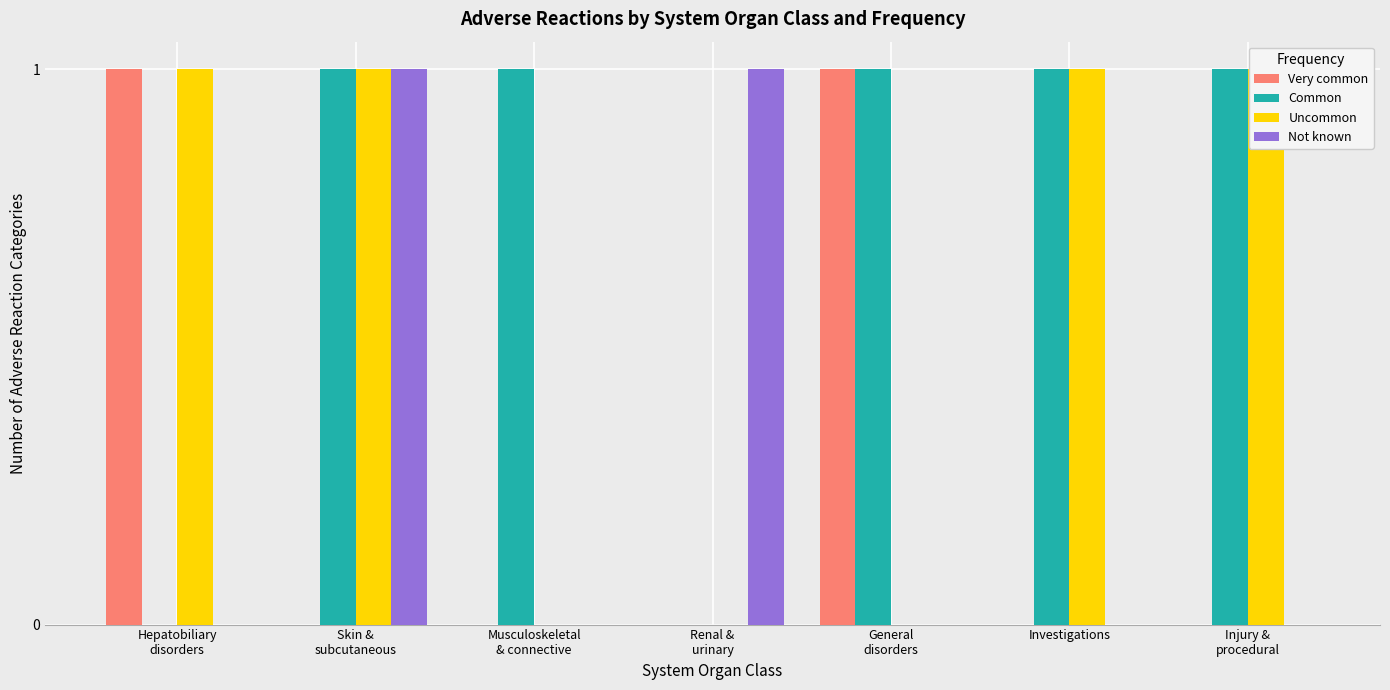

List the series in order of their peak value, highest first.

Very common, Common, Uncommon, Not known